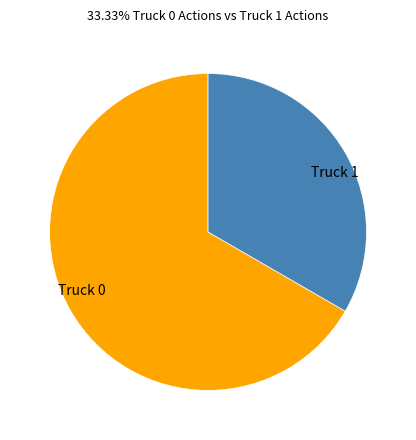

The Truck 0 slice represents 80% of the pie. True or false?

False